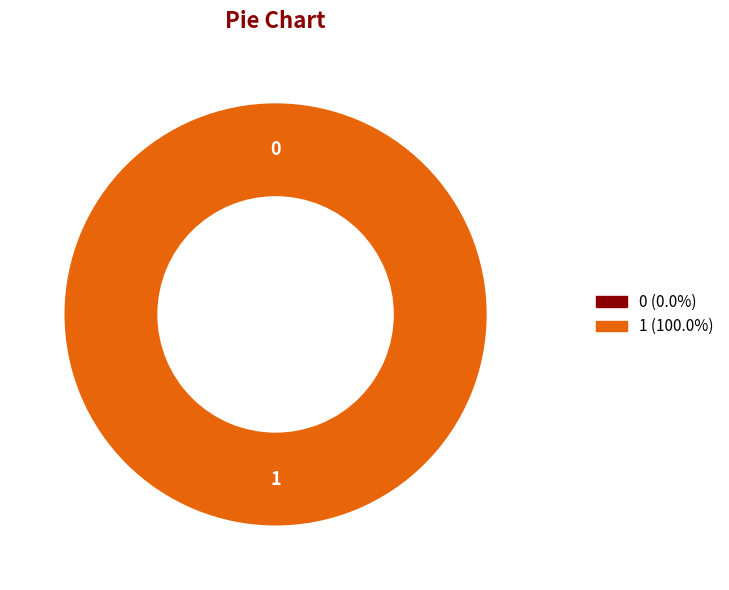

Rank the categories by value from highest to lowest.

1, 0